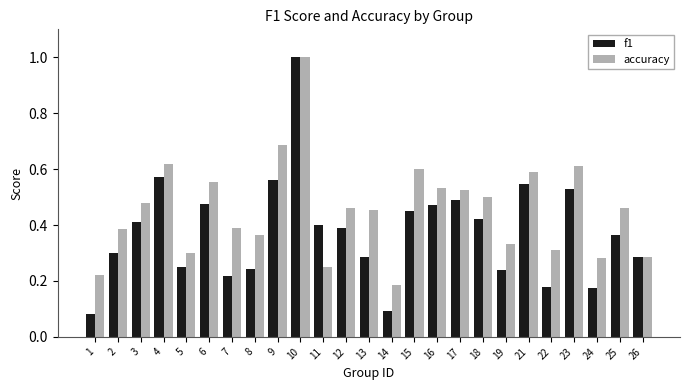

Between 1 and 16, which series saw the biggest shift?

f1